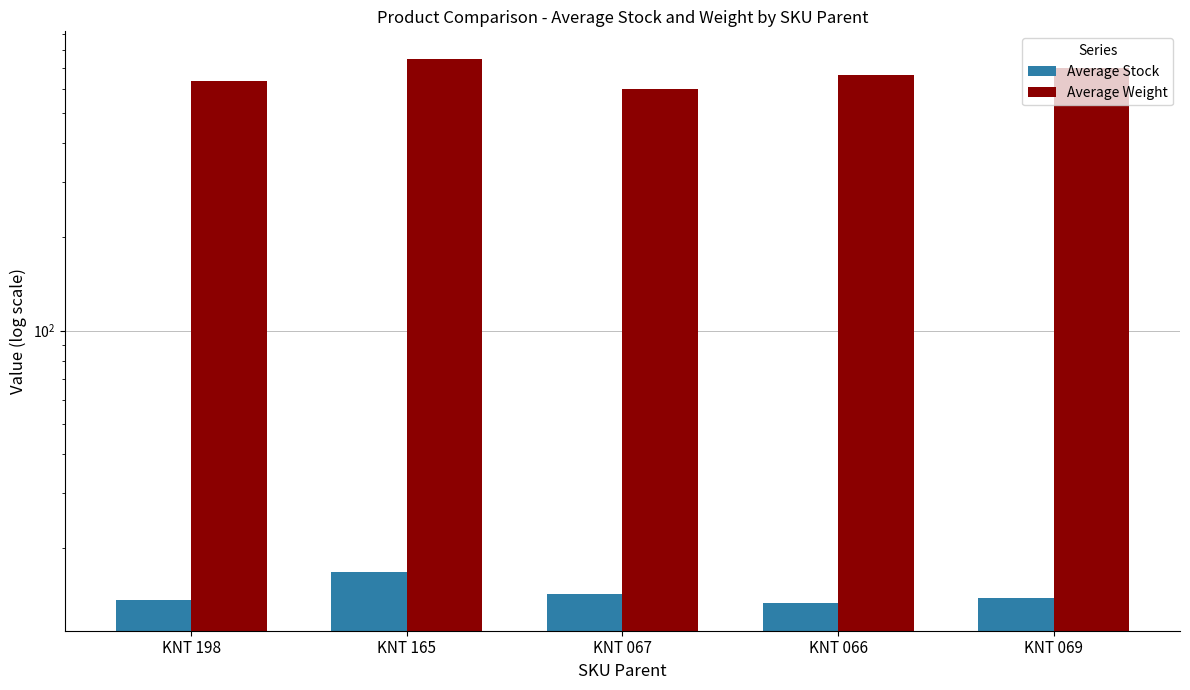

Reading left to right, list all the values displayed in this chart.

Average Stock: KNT 198=13.6	KNT 165=16.8	KNT 067=14.2	KNT 066=13.2	KNT 069=13.8
Average Weight: KNT 198=637.5	KNT 165=750.0	KNT 067=600.0	KNT 066=662.5	KNT 069=700.0